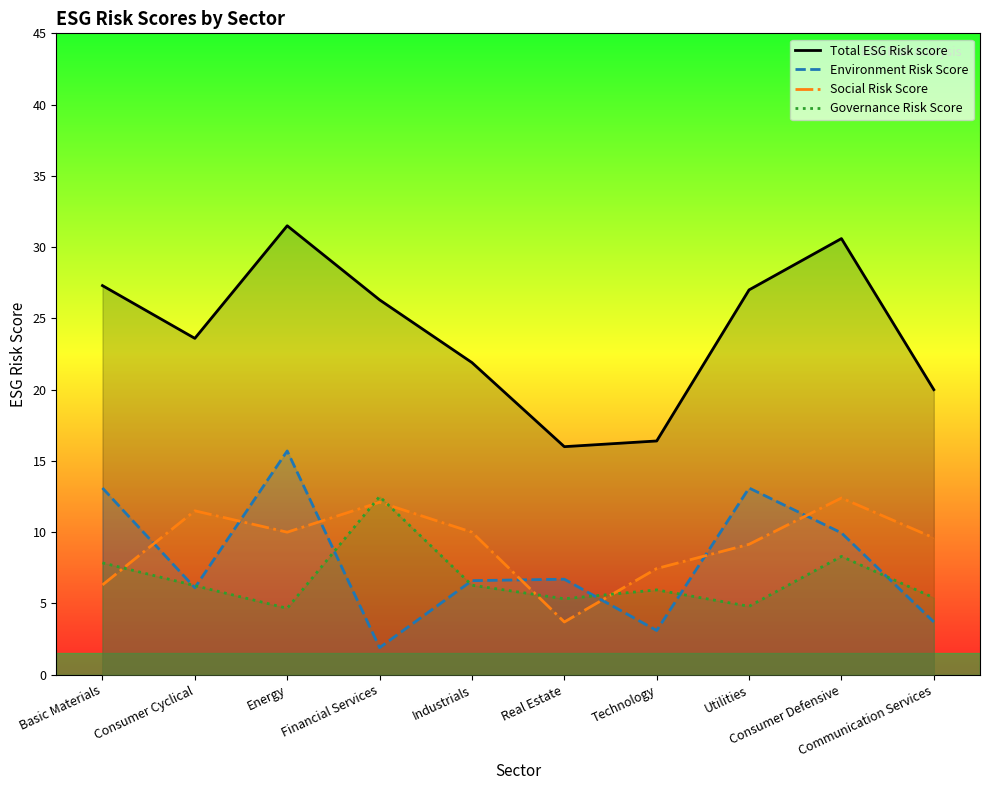

What are all the series names shown in the legend?

Total ESG Risk score, Environment Risk Score, Social Risk Score, Governance Risk Score